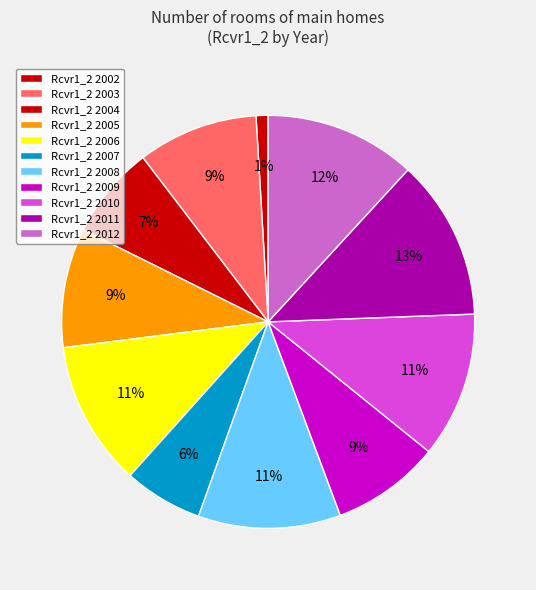

How many segments does this pie chart have?

11